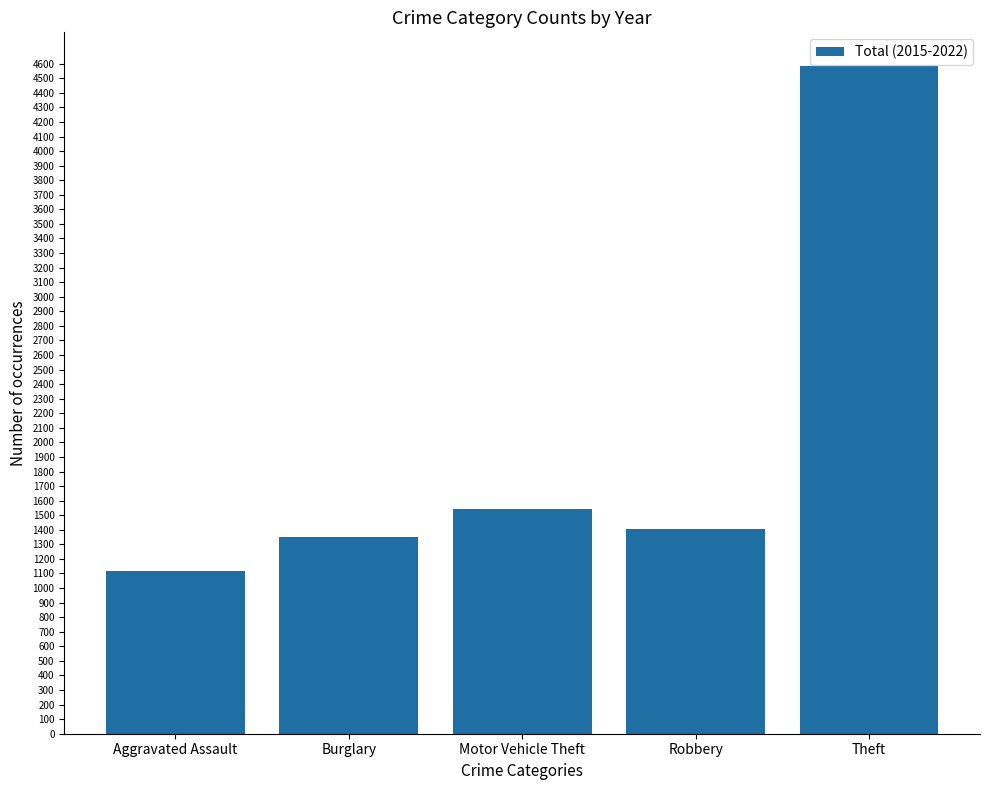

The chart shows a value of 1350 at Burglary. True or false?

True